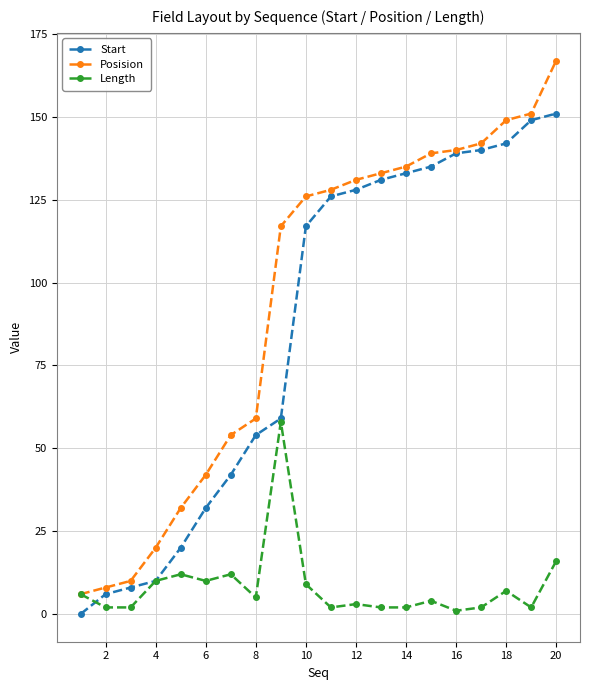

Does the chart display data point markers on the line(s)?

Yes